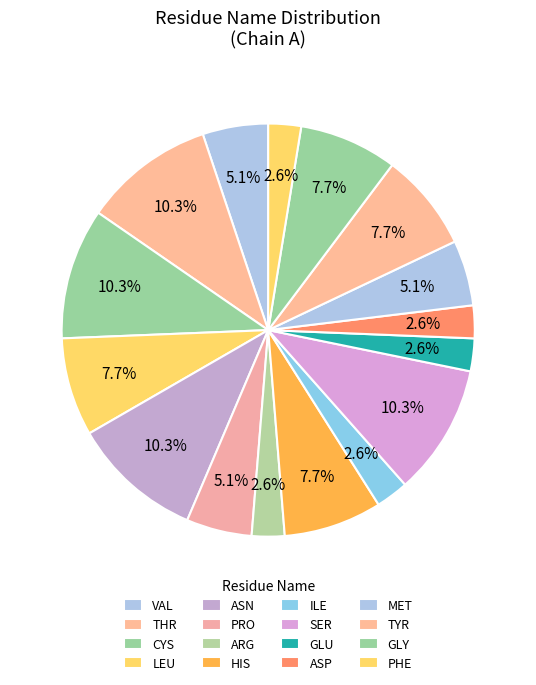

How many slices are in this pie chart?

16